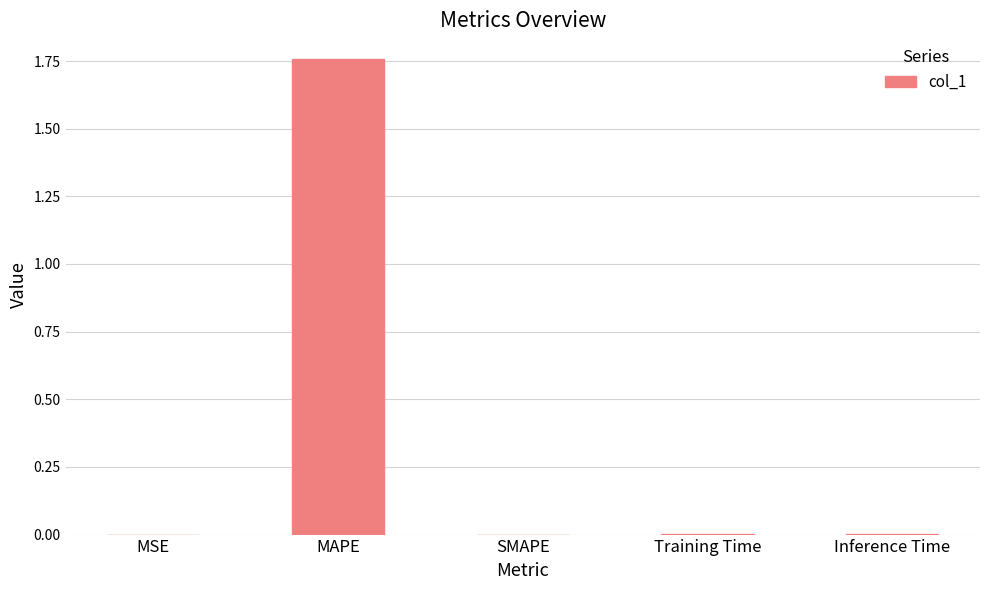

How many data points does each series have?

5